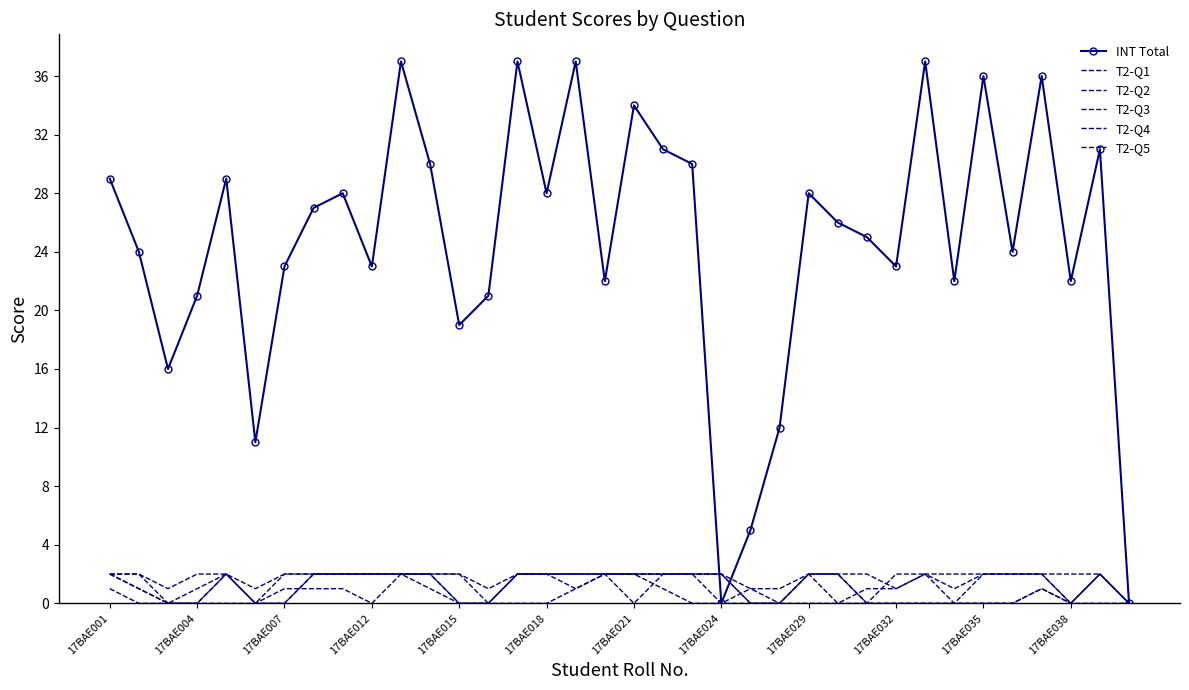

Which series has the largest total across all categories?

INT Total